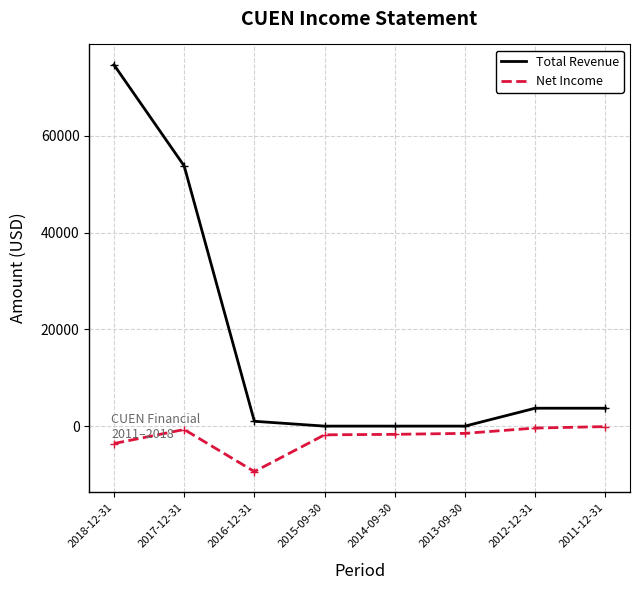

At which label is Total Revenue closest to 37350?

2017-12-31